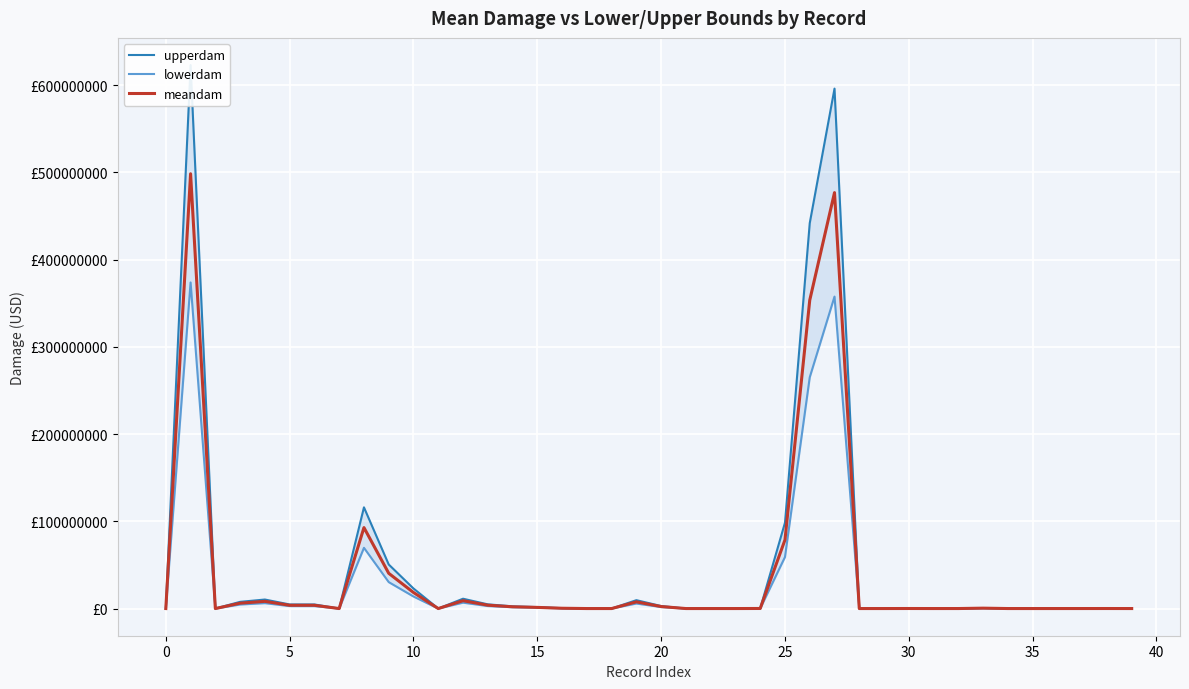

True or false: upperdam and lowerdam cross at least once.

False